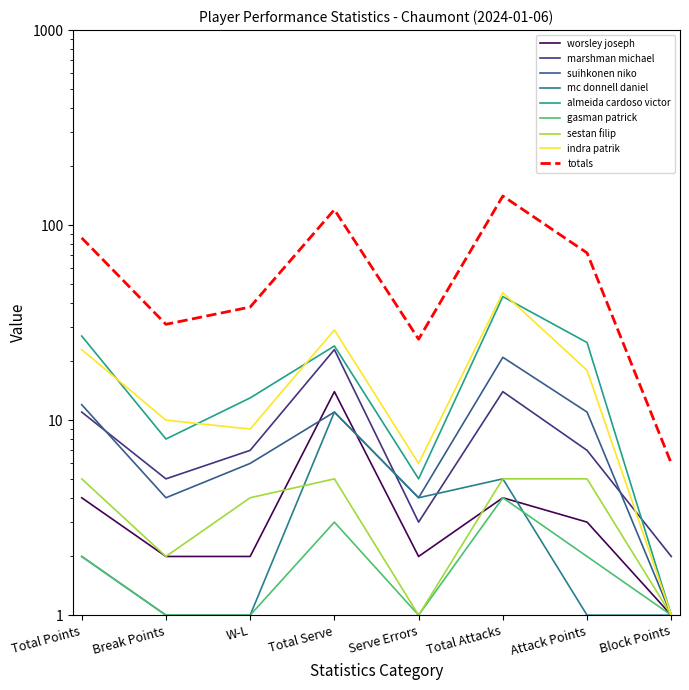

What is the lowest value of the sestan filip series?

1